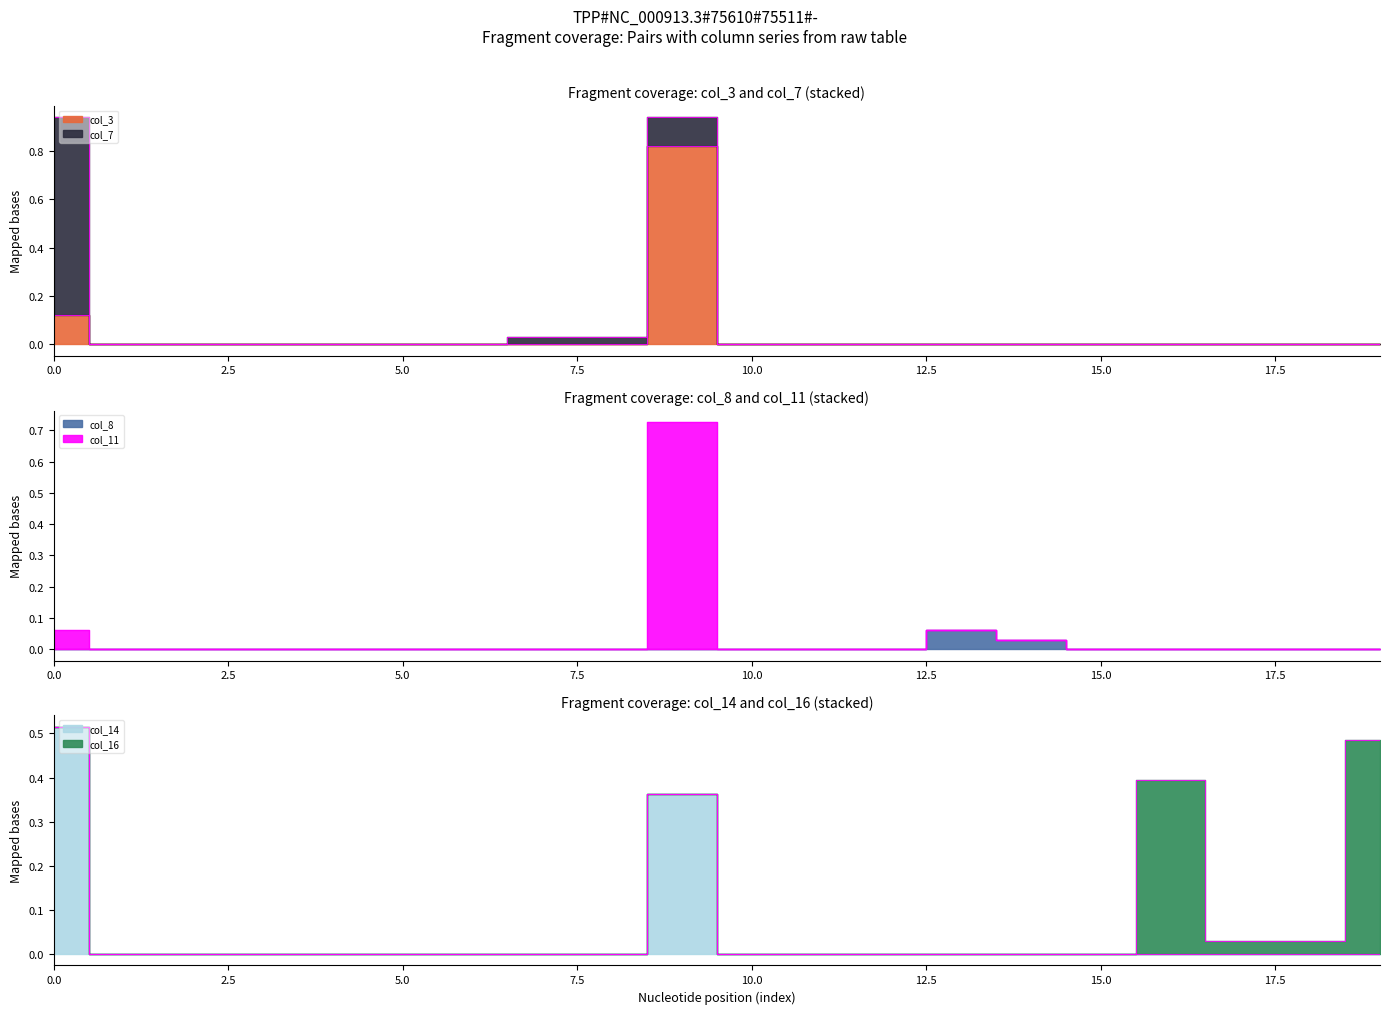

True or false: col_8 has more than 2 points higher than both neighbors.

False